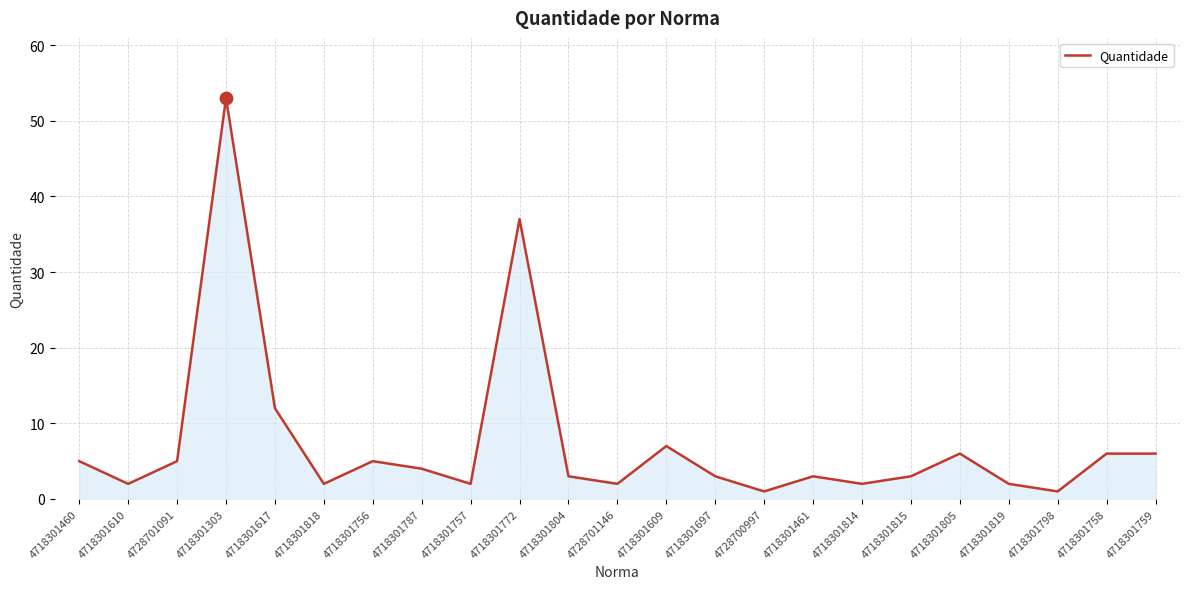

Approximately how many times larger is the value at 4728701146 compared to 4718301815?

0.7